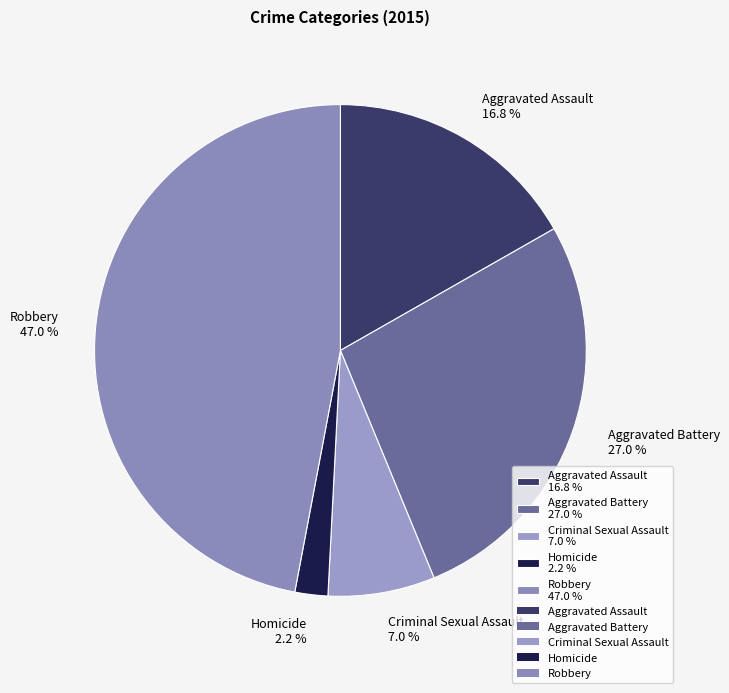

Is it true that Aggravated Assault is 22% of the pie?

False